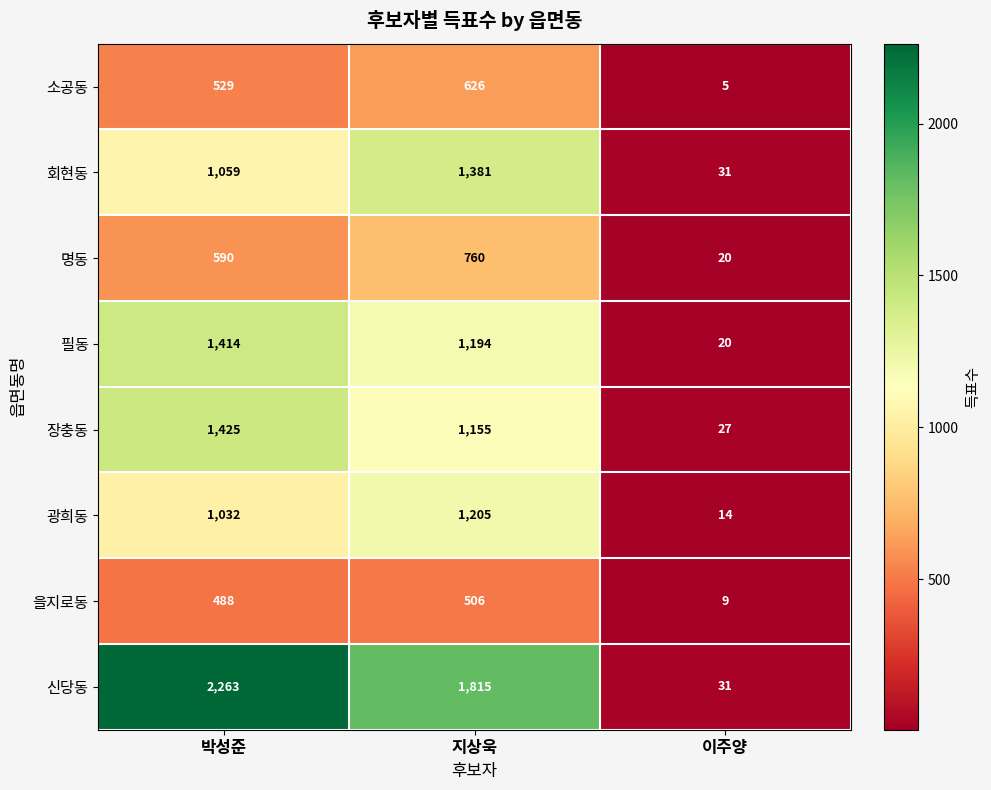

List the series in order of their peak value, highest first.

신당동, 장충동, 필동, 회현동, 광희동, 명동, 소공동, 을지로동